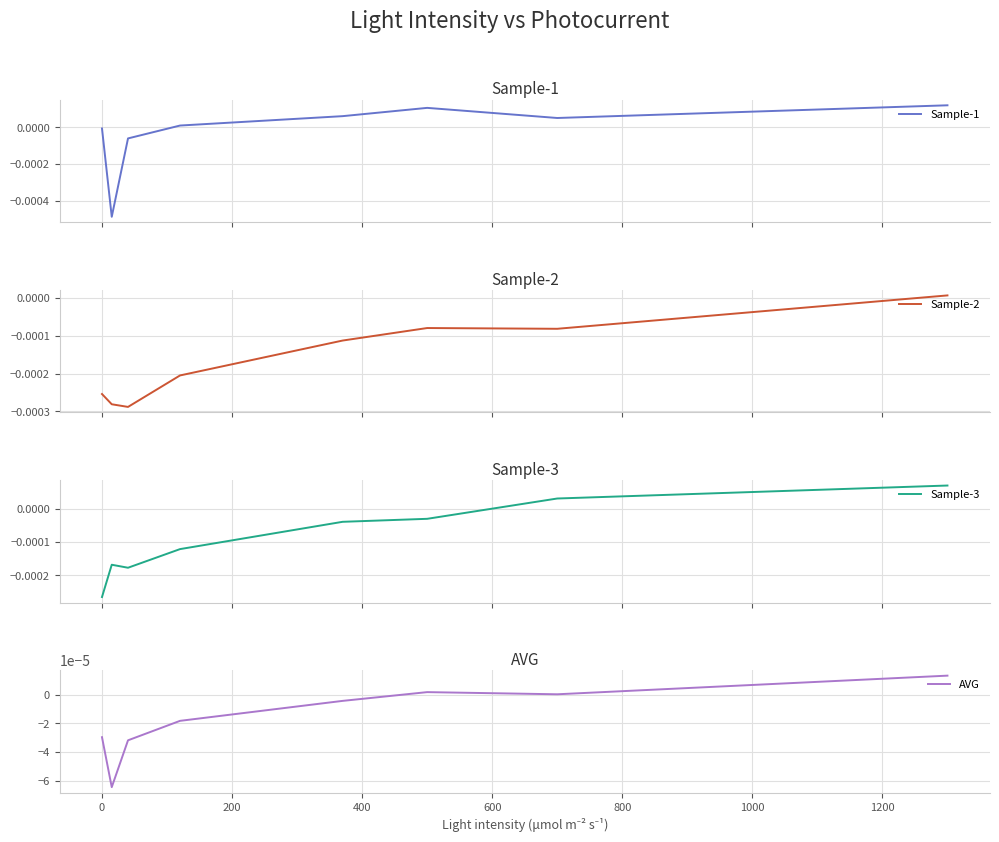

Where do AVG and Sample-1 first cross each other?

−200 and 0